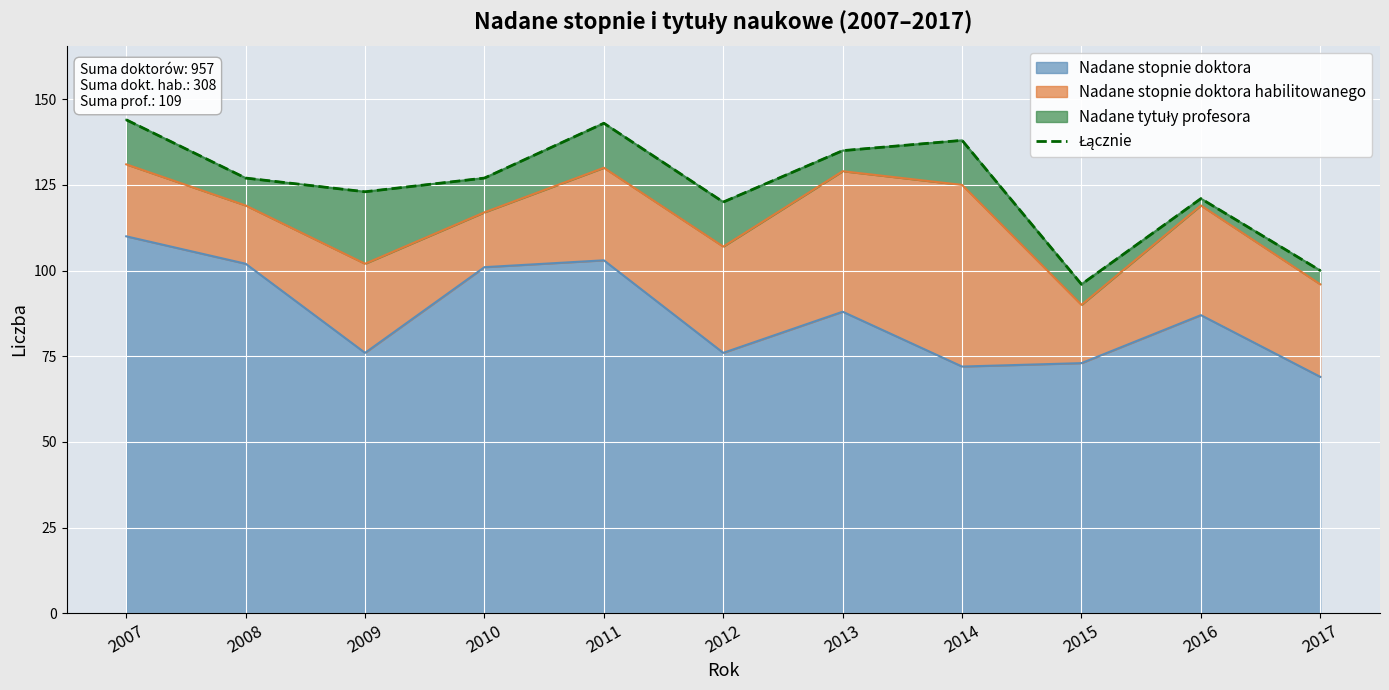

How many interior local valleys (lower than both neighbors) does the data have?

3